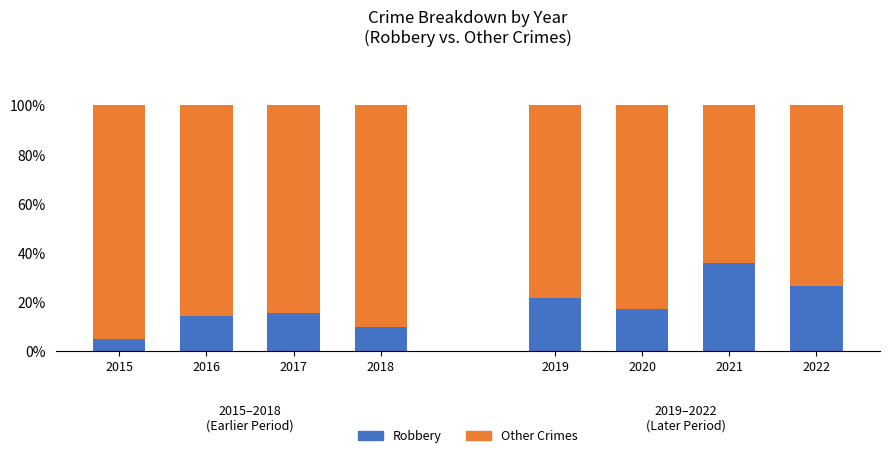

How many data points does each series have?

8